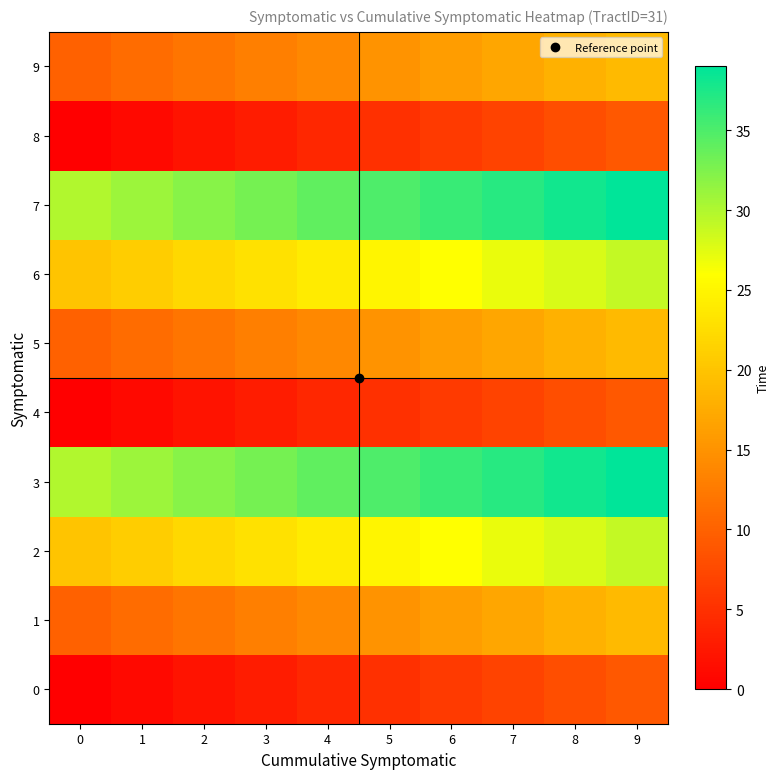

At which category is the sum across all series the highest?

9